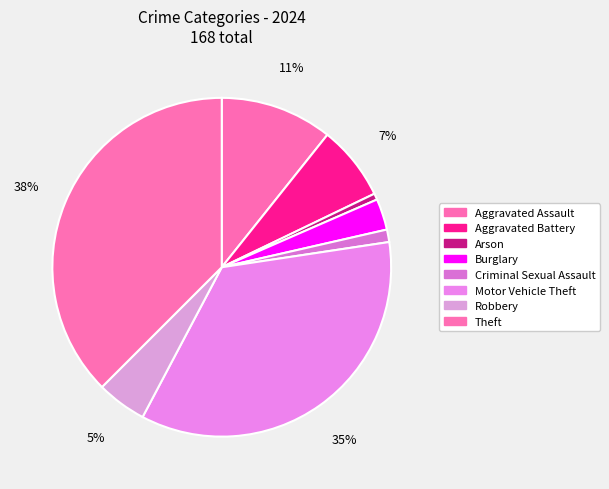

How many segments does this pie chart have?

8